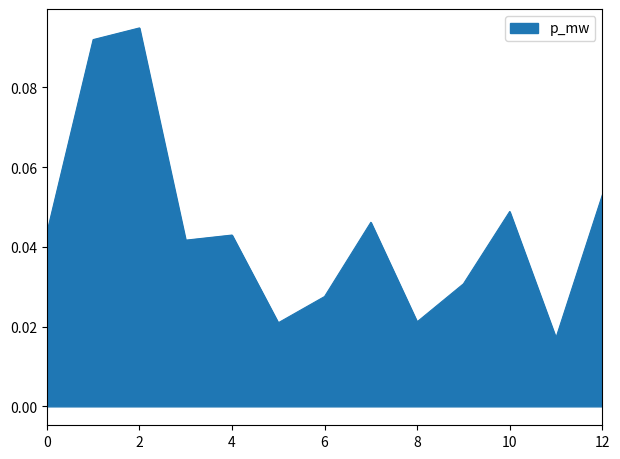

Does the chart have visible grid lines?

No